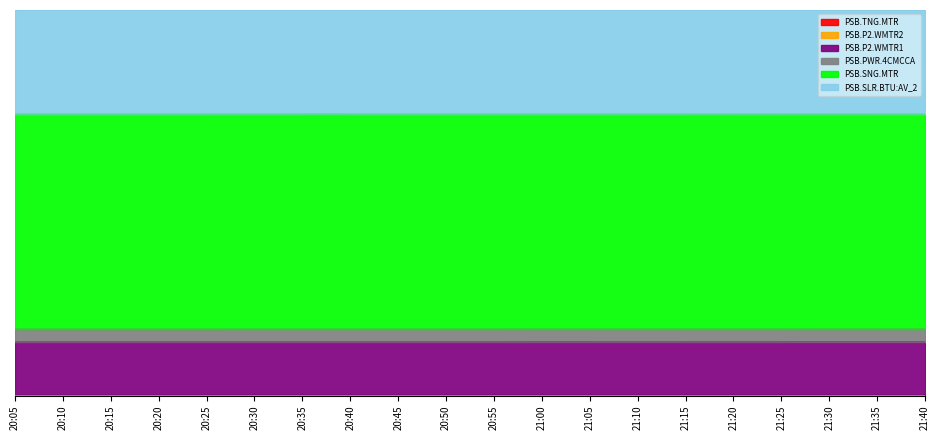

The PSB.P2.WMTR1 series shows 0.1 at 21:25. True or false?

False